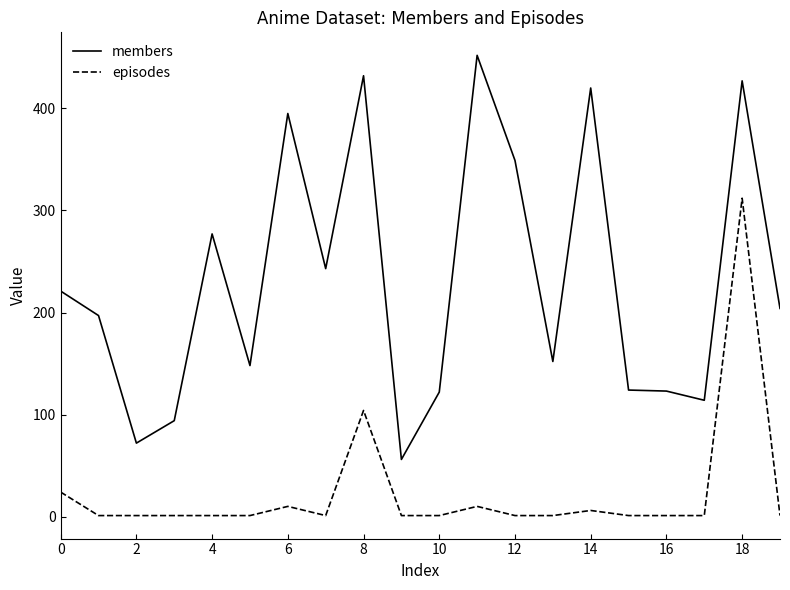

What is the maximum value shown in the chart?

452